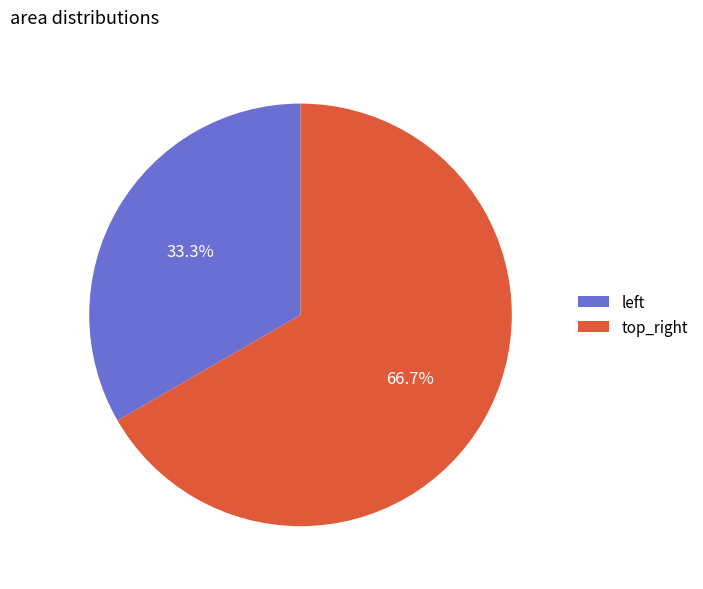

How many segments does this pie chart have?

2